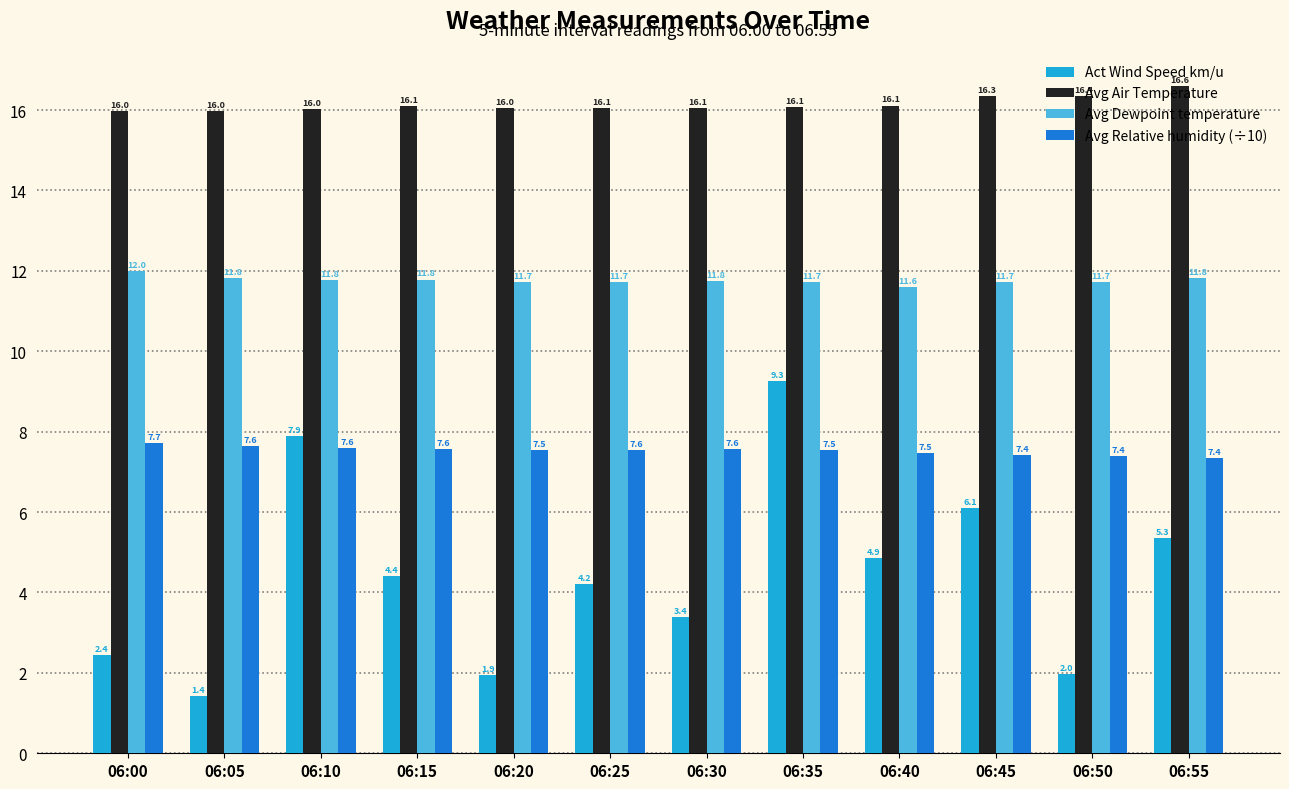

Between 06:00 and 06:25, which series saw the biggest shift?

Act Wind Speed km/u